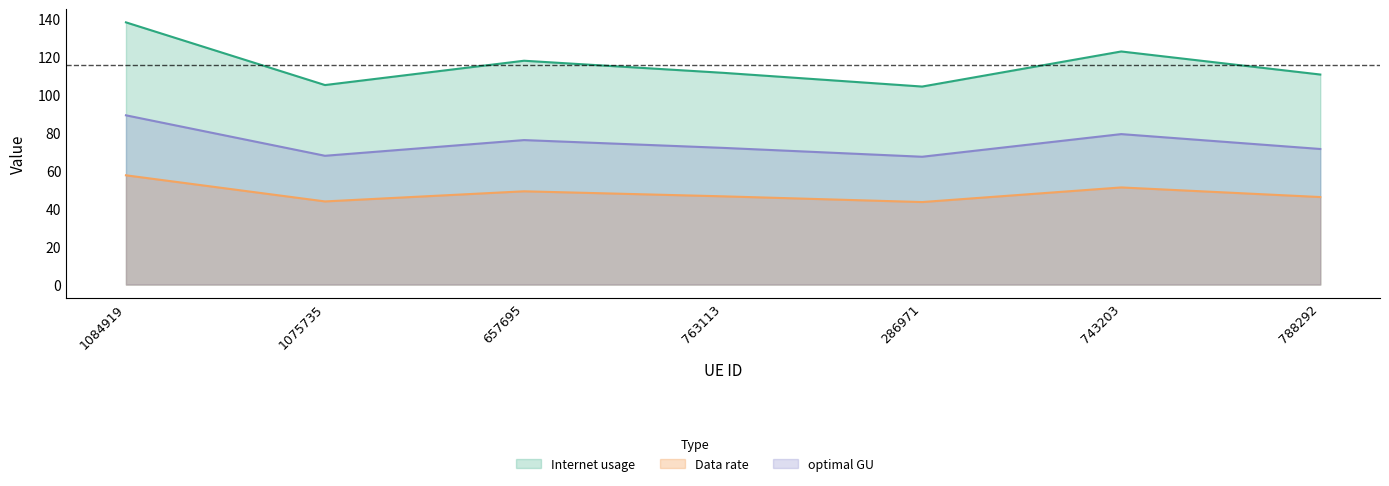

Rank the categories by Internet usage value from lowest to highest.

286971, 1075735, 788292, 763113, 657695, 743203, 1084919